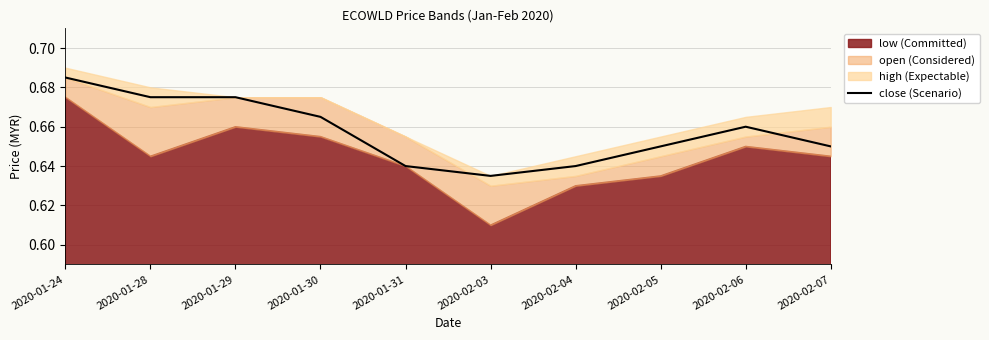

True or false: the data has more than 0 interior local peaks.

True